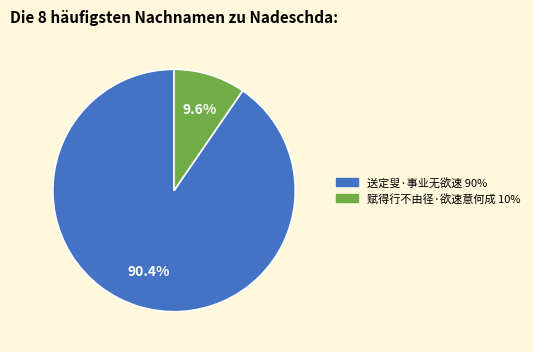

Which category accounts for the majority?

送定叟·事业无欲速